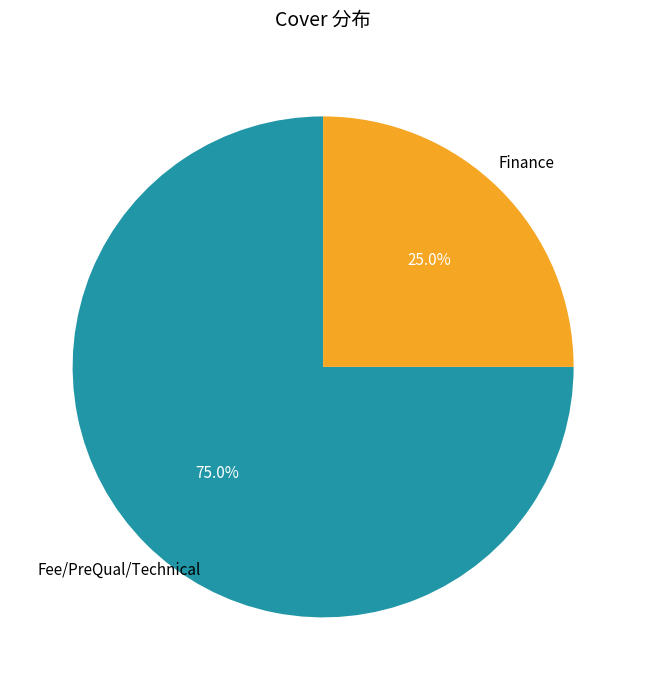

Rank the categories by value from highest to lowest.

Fee/PreQual/Technical, Finance